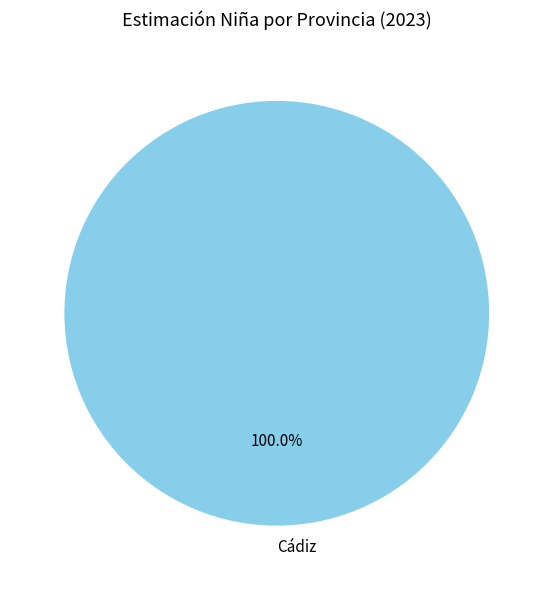

Which category accounts for the majority?

Cádiz